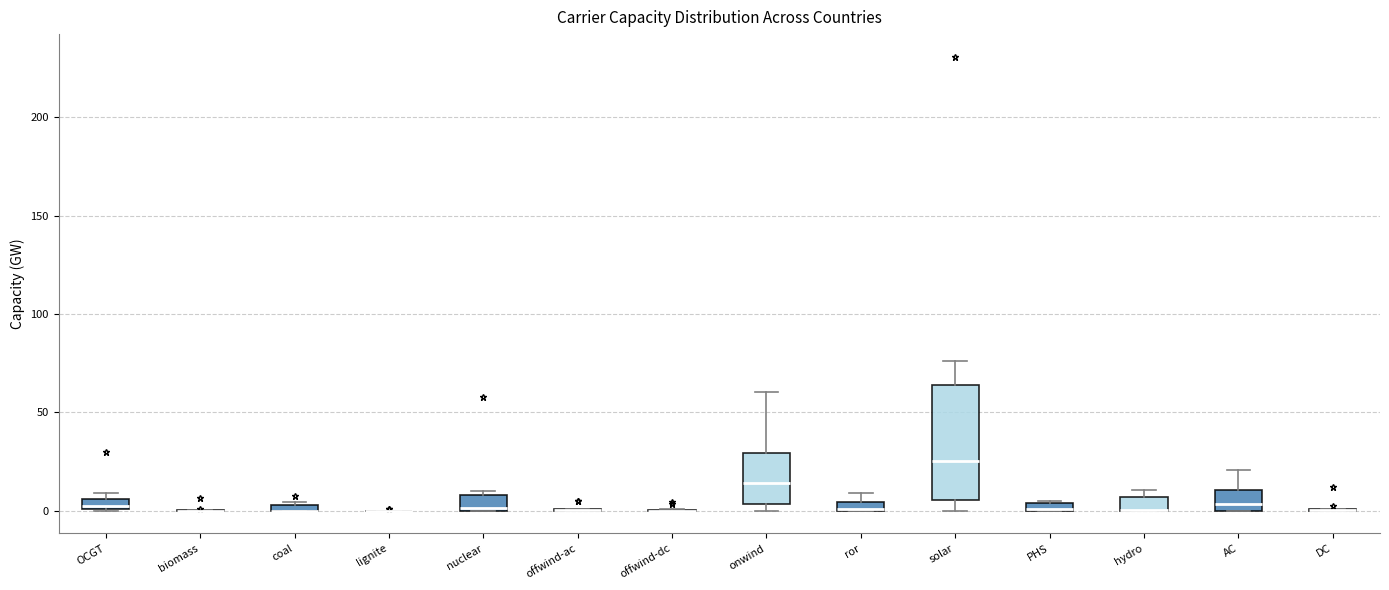

Which box is the tallest, from its lower edge to its upper edge?

solar